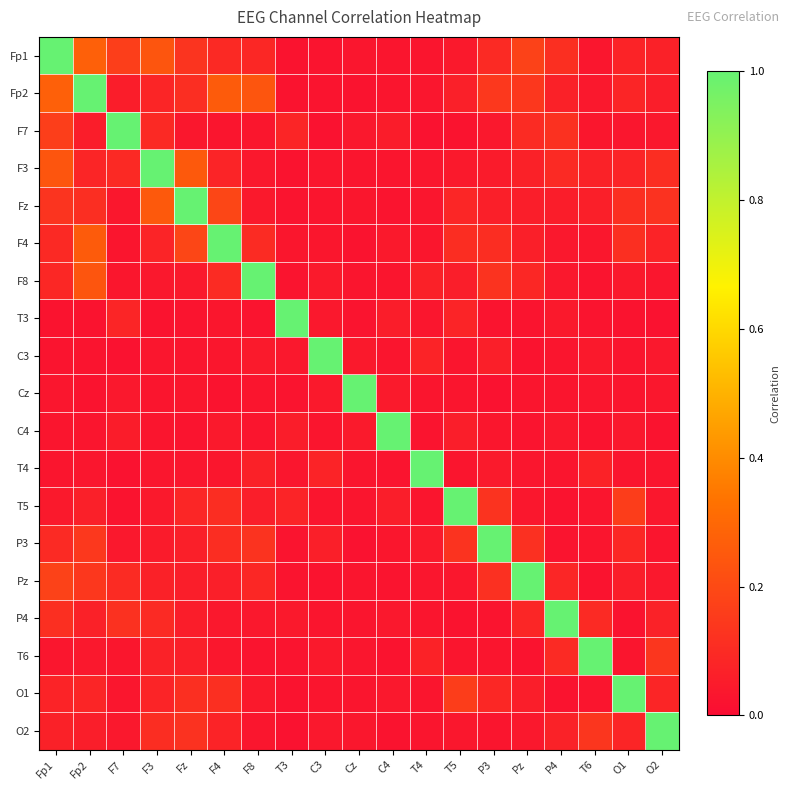

Count the number of categories in the chart.

19